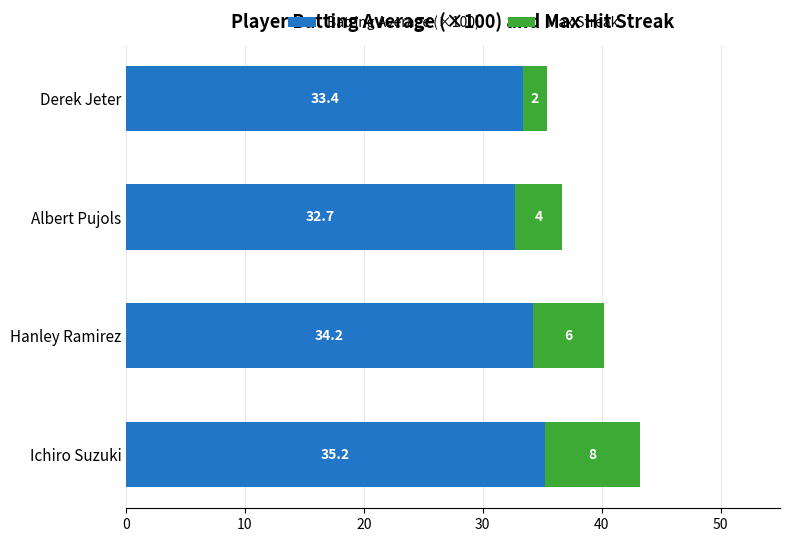

Is it true that Batting Average (×100) equals 33.4 at Derek Jeter?

True